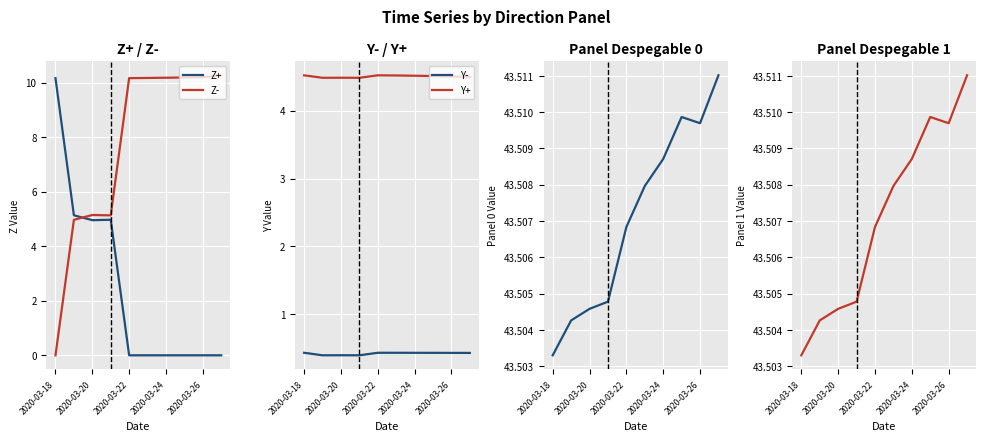

The value of Z- at 2020-03-24 is 10.2. True or false?

True